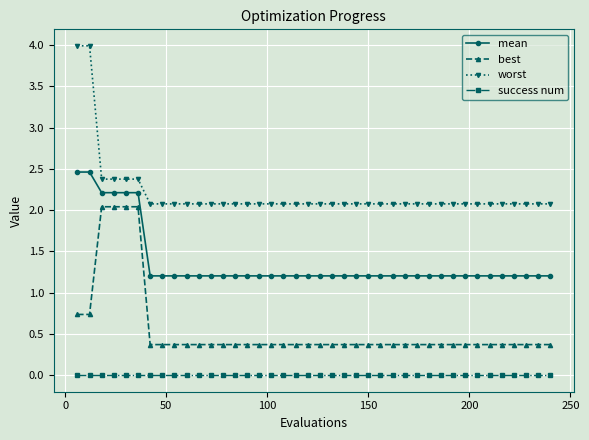

Rank the series by their maximum value, from highest to lowest.

worst, mean, best, success num